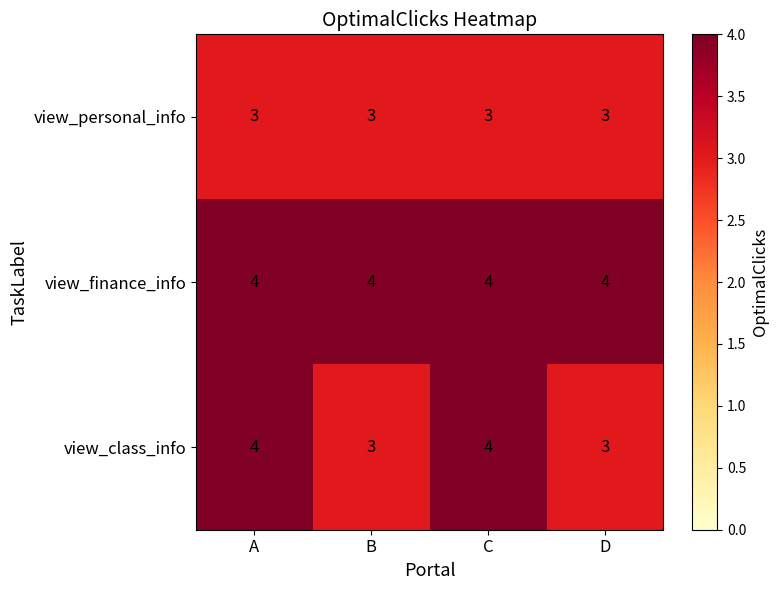

Reading left to right, list all the values displayed in this chart.

view_personal_info: A=3	B=3	C=3	D=3
view_finance_info: A=4	B=4	C=4	D=4
view_class_info: A=4	B=3	C=4	D=3